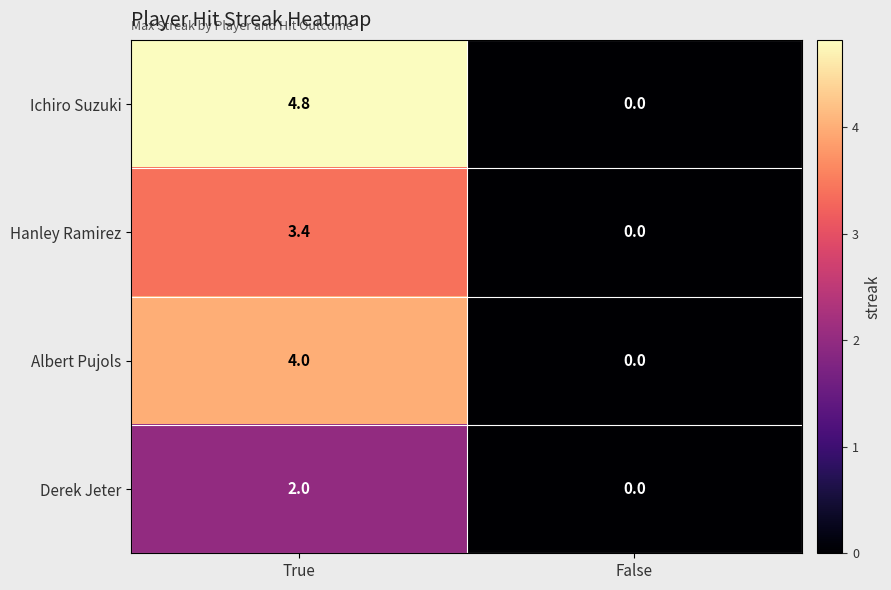

Rank the series by their maximum value, from lowest to highest.

Derek Jeter, Hanley Ramirez, Albert Pujols, Ichiro Suzuki